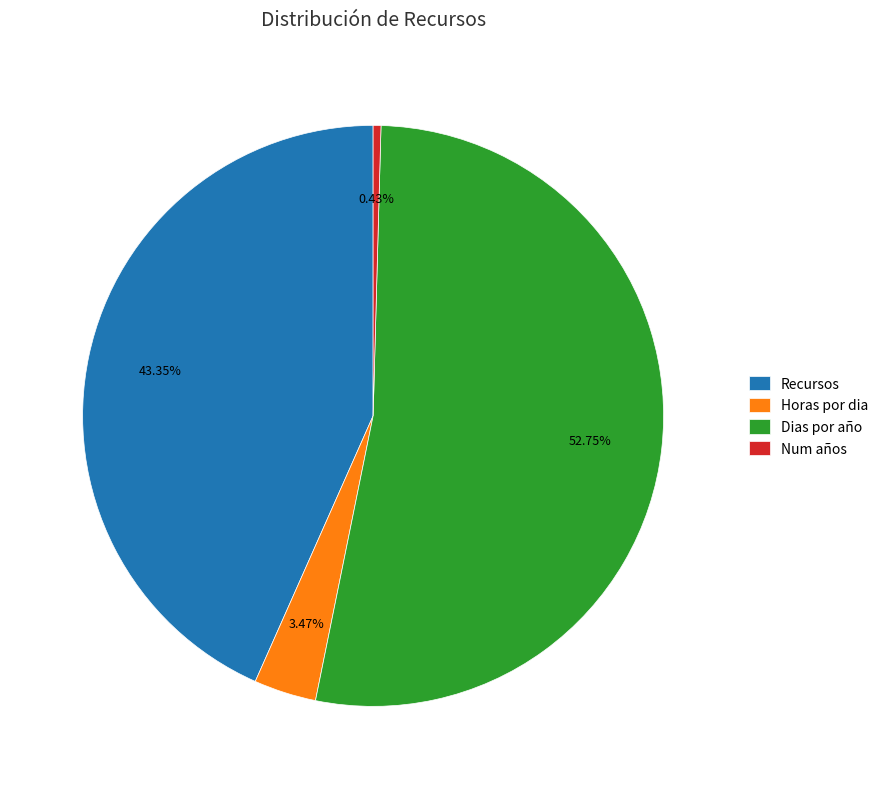

Is Dias por año the majority of the pie?

Yes